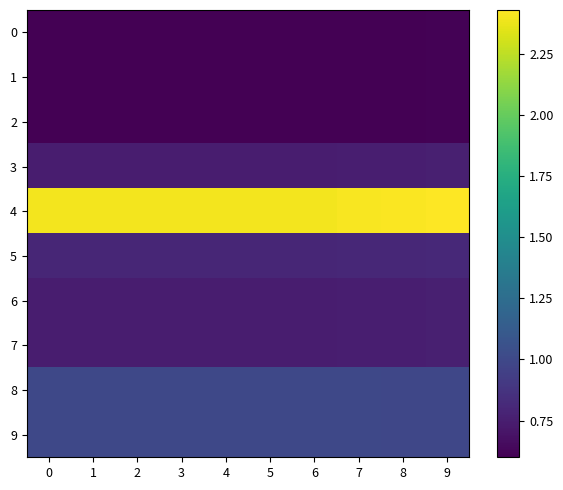

List the series in order of their peak value, lowest first.

0, 1, 2, 3, 6, 7, 5, 8, 9, 4